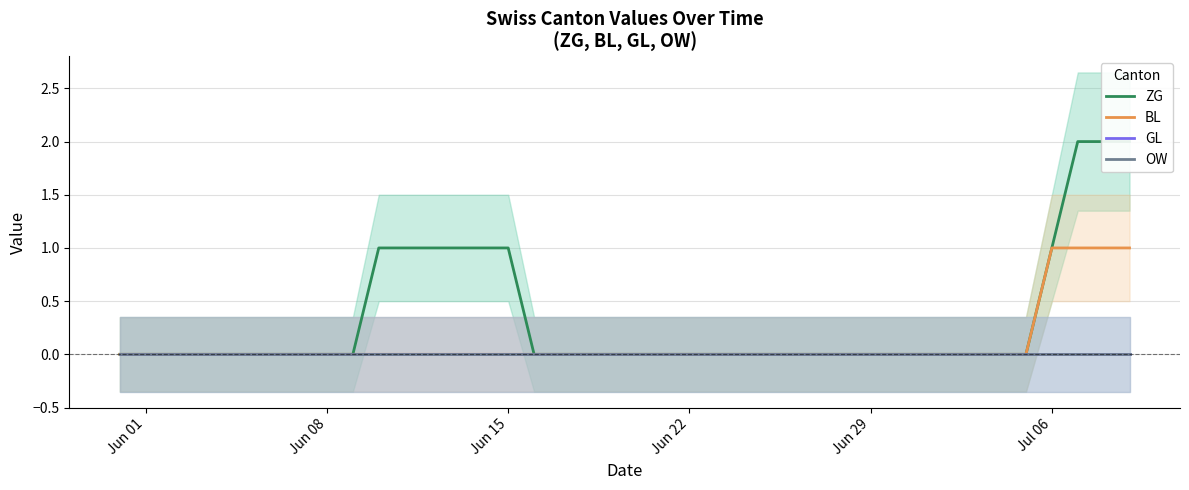

At how many categories does at least one series exceed 1?

3